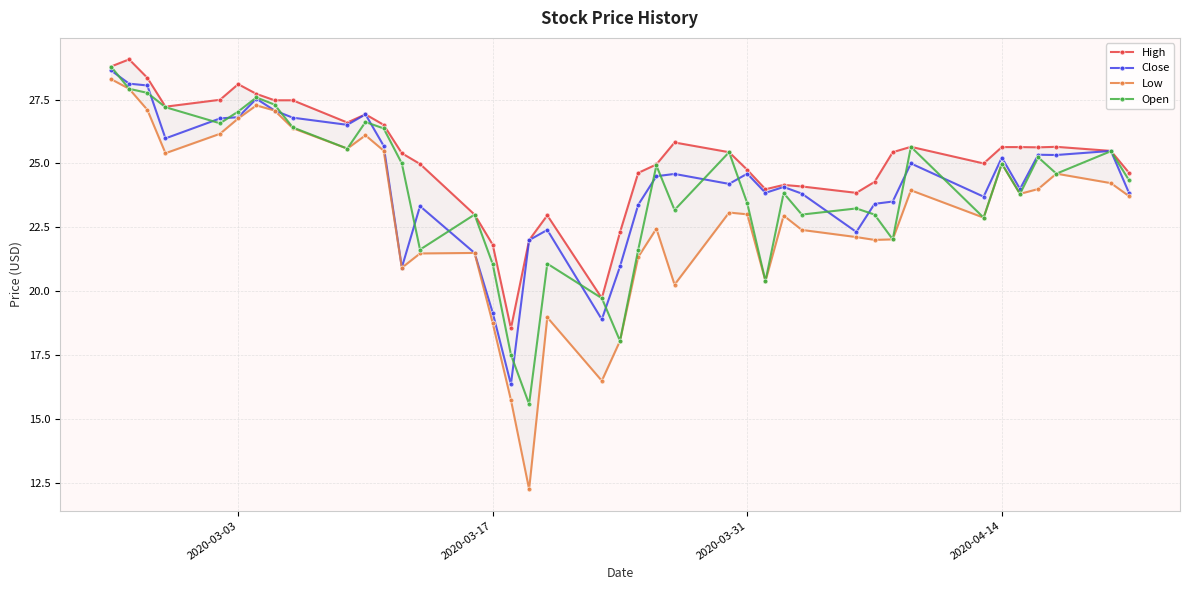

What is the maximum value for Open?

28.8